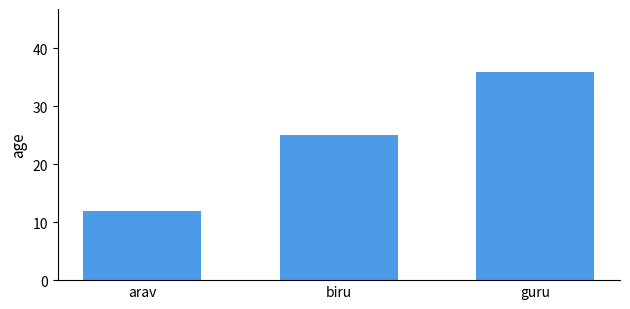

Rank the categories by value from highest to lowest.

guru, biru, arav